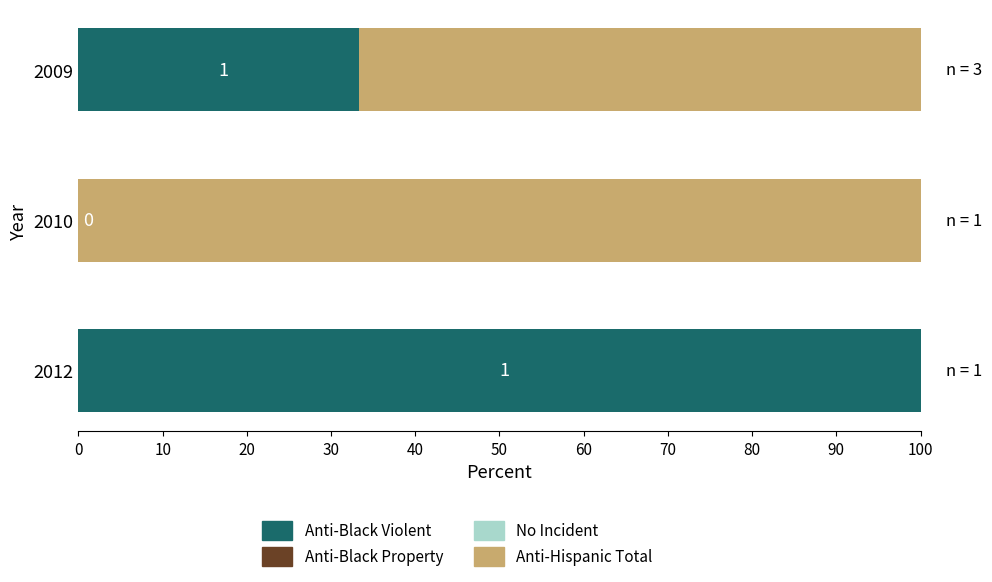

Count the number of categories in the chart.

3